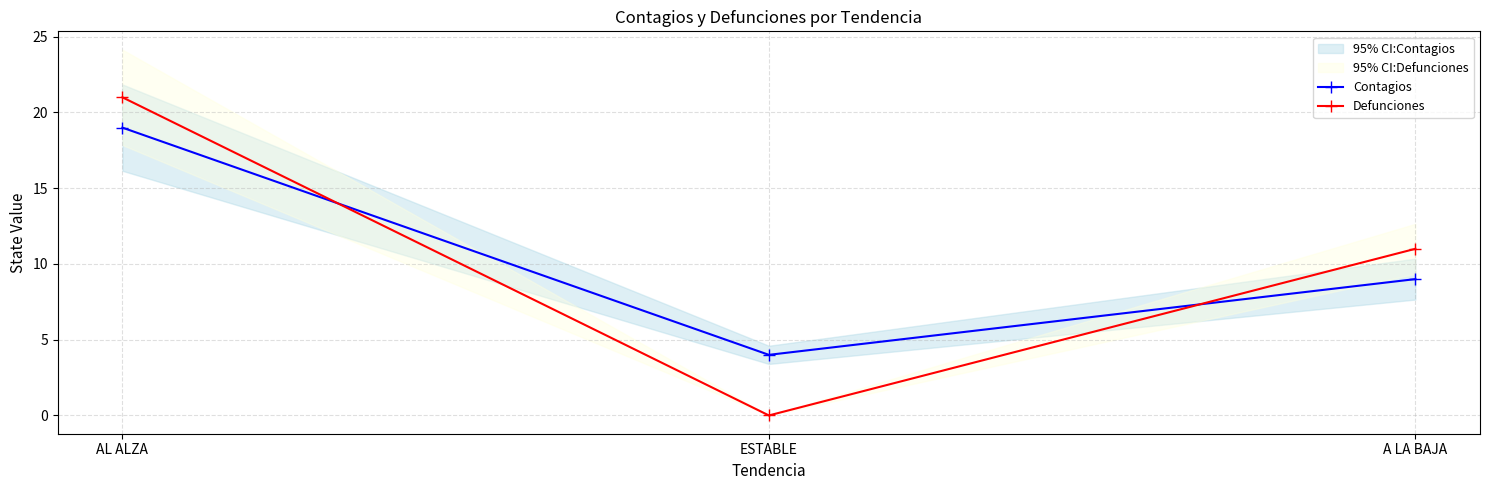

Reading right to left, list all the values displayed in this chart.

Contagios: A LA BAJA=9	ESTABLE=4	AL ALZA=19
Defunciones: A LA BAJA=11	ESTABLE=0	AL ALZA=21